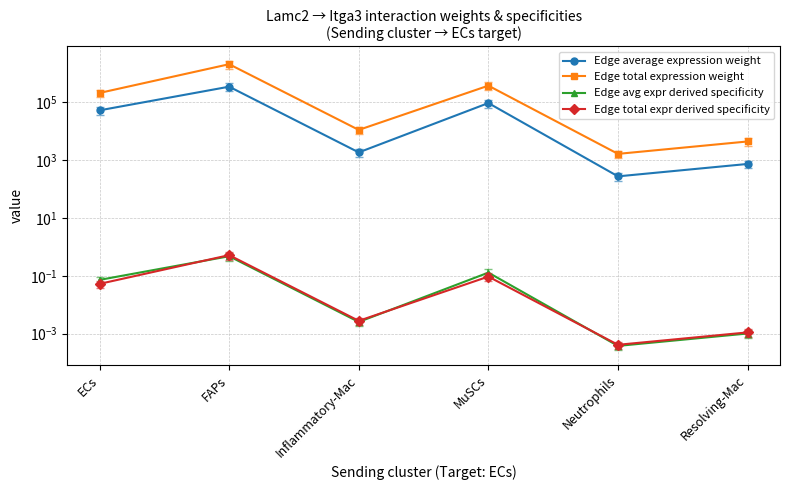

What is the difference between the second highest and minimum values in the Edge total expression weight series?

379464.6